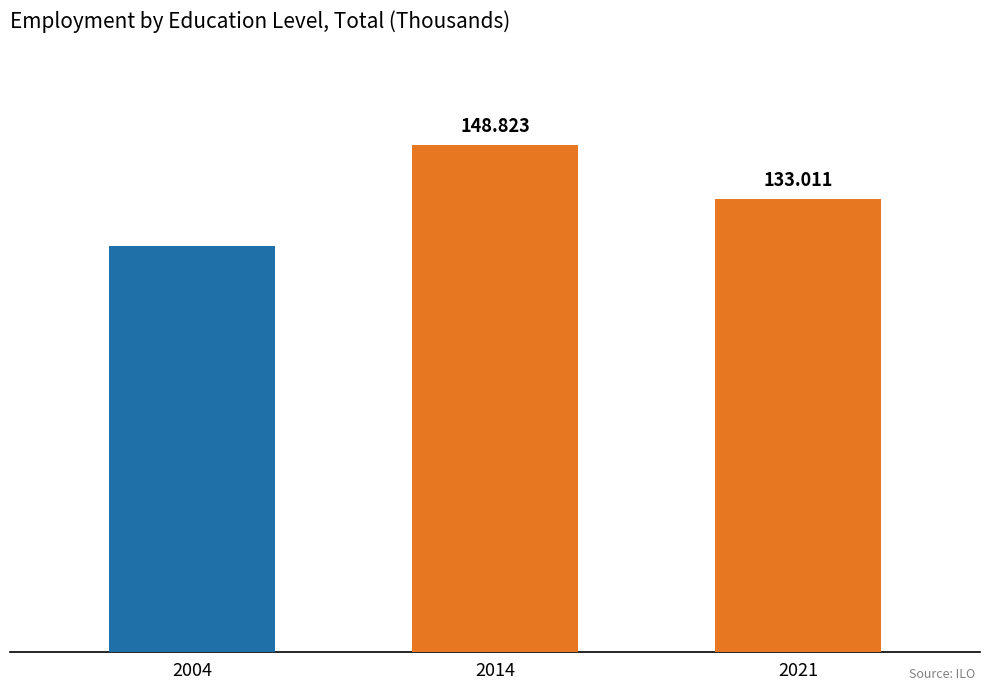

Reading left to right, extract all data points from this chart.

2004=119.2	2014=148.8	2021=133.0